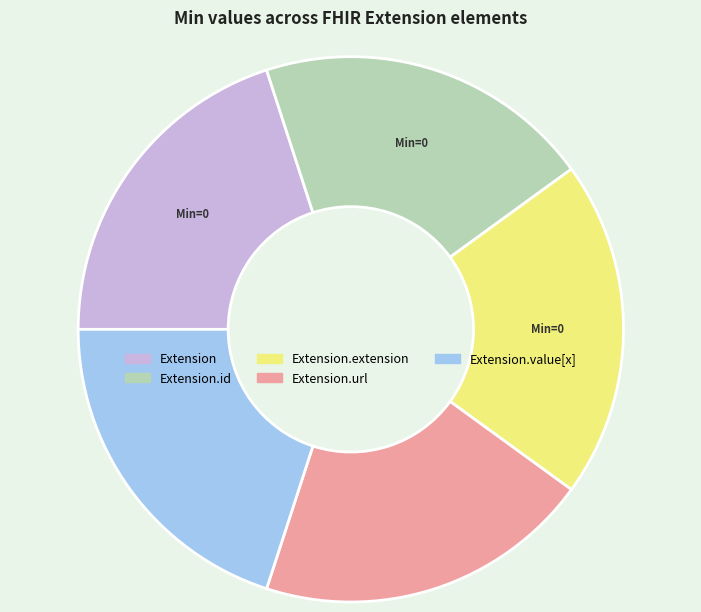

Is there any slice that represents more than half of the pie?

No